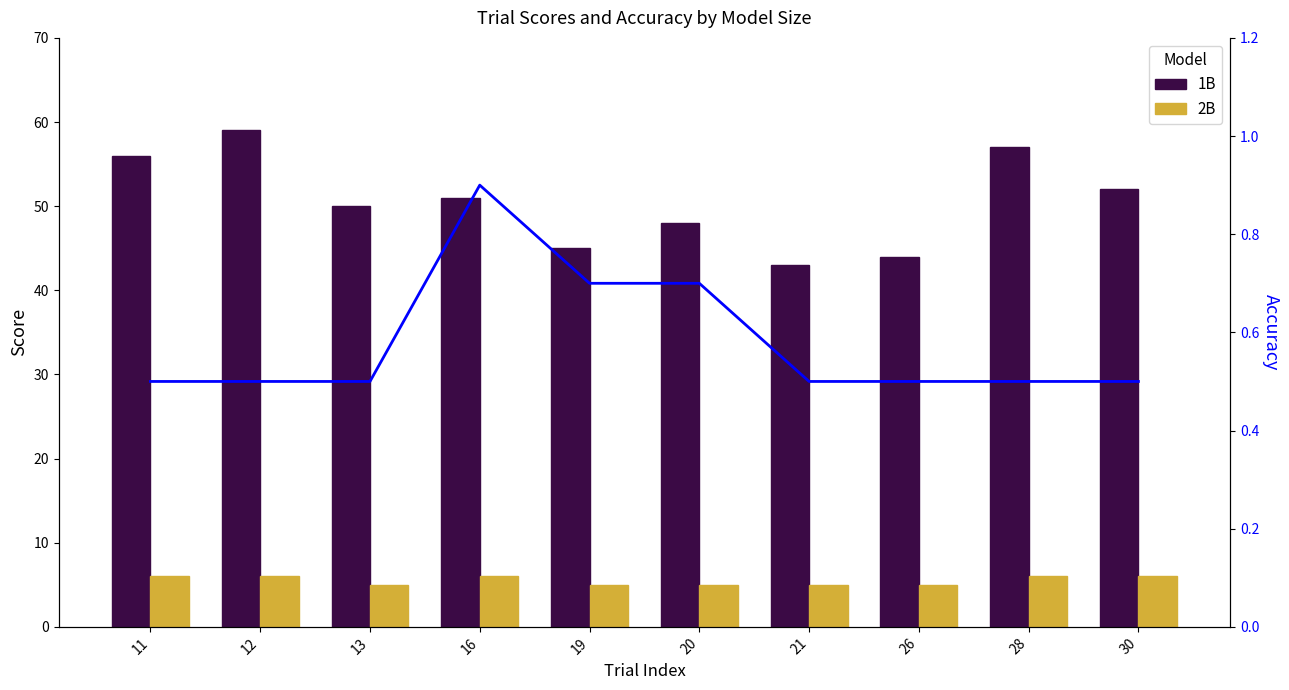

Is it true that 1B equals 56 at 11?

True